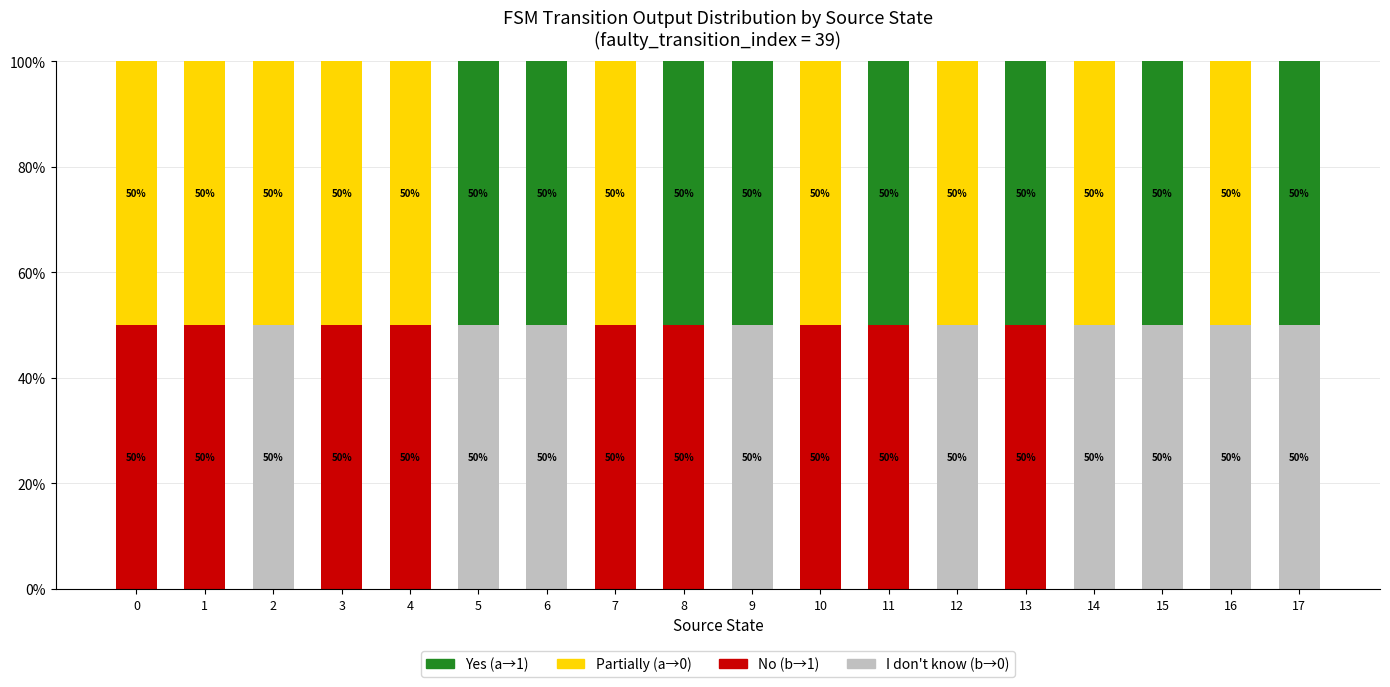

What is the total value across all series at 10?

100